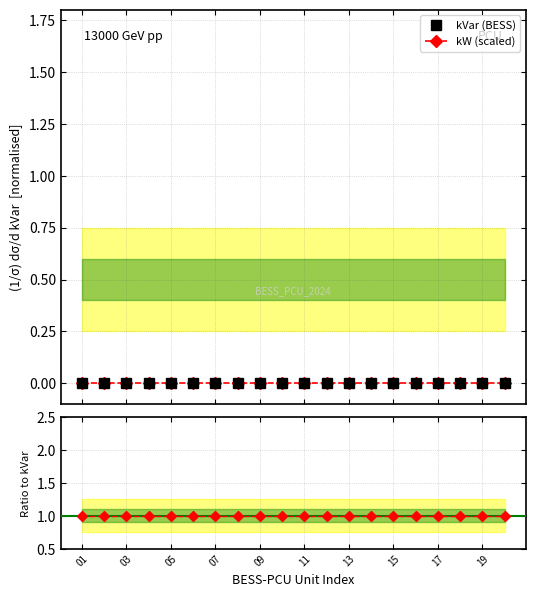

What is the highest value of the Ratio to kVar series?

1